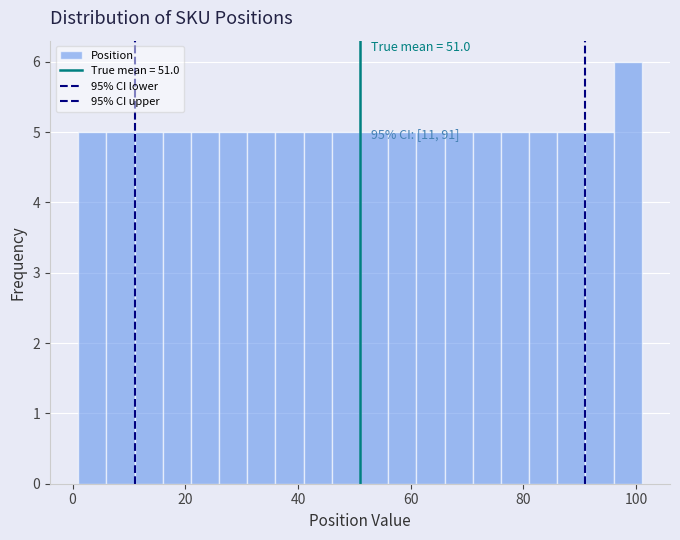

Around what value on the x-axis is the tallest bar? Give the approximate position of its centre, as read against the axis.

98